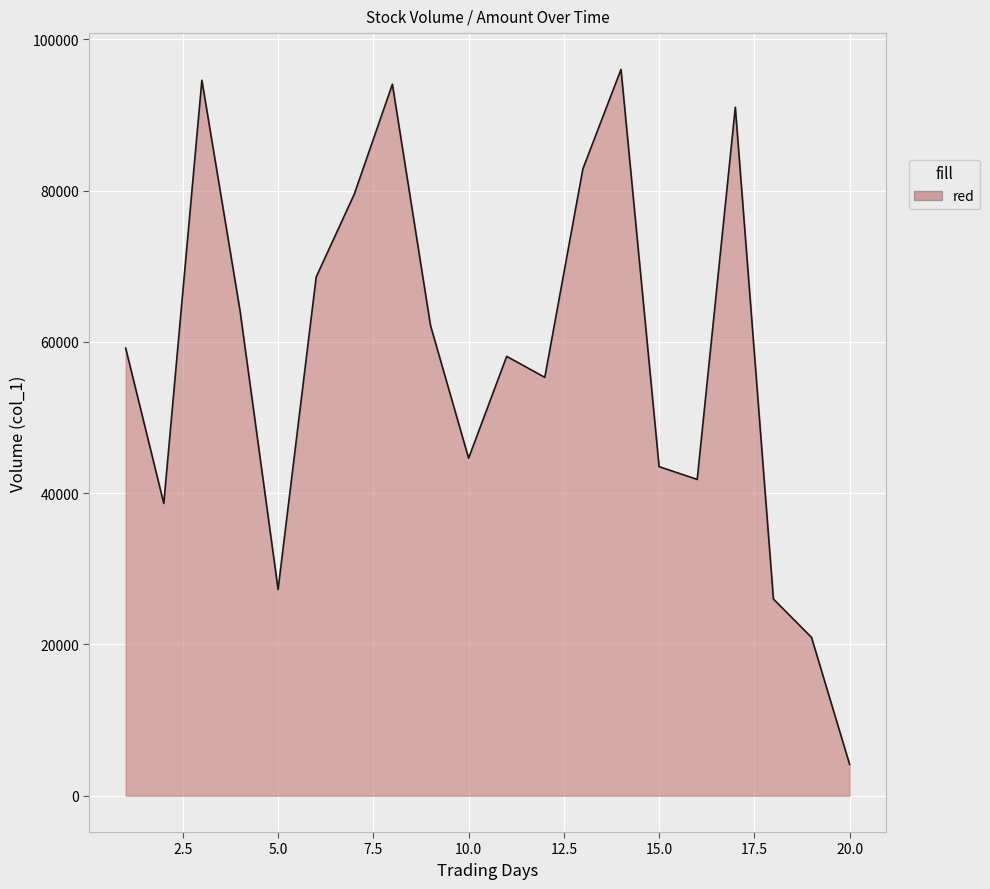

What is the difference between the maximum and minimum values?

91876